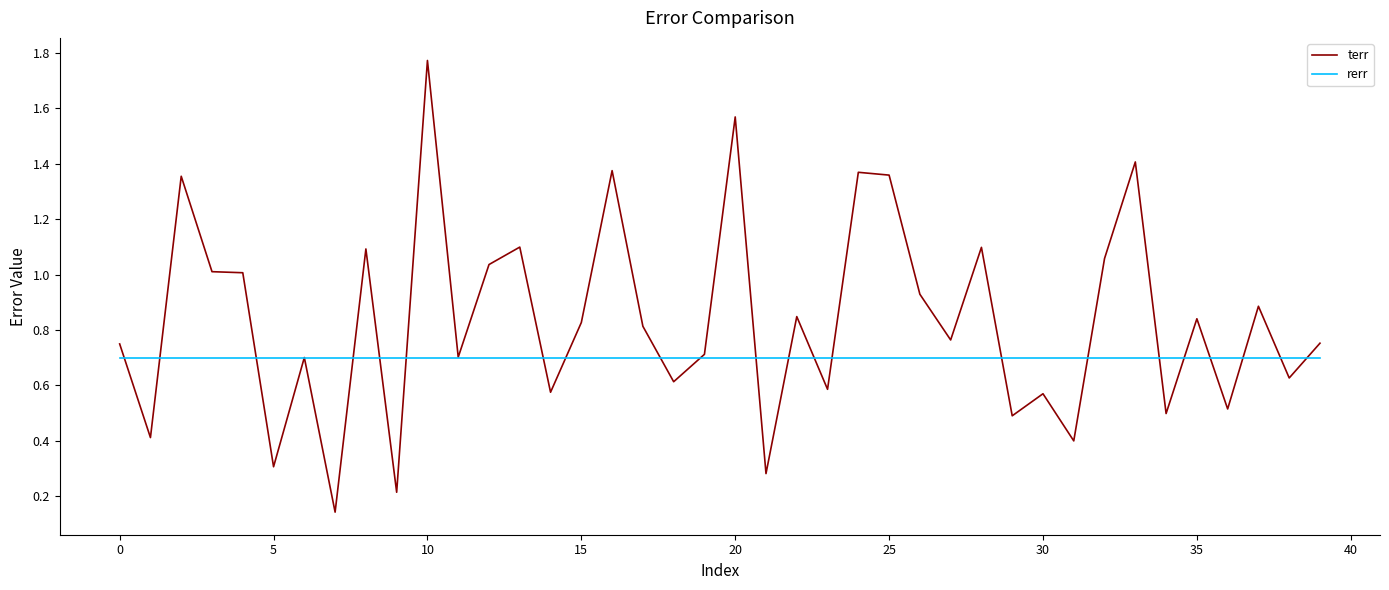

At how many categories does at least one series exceed 0?

40